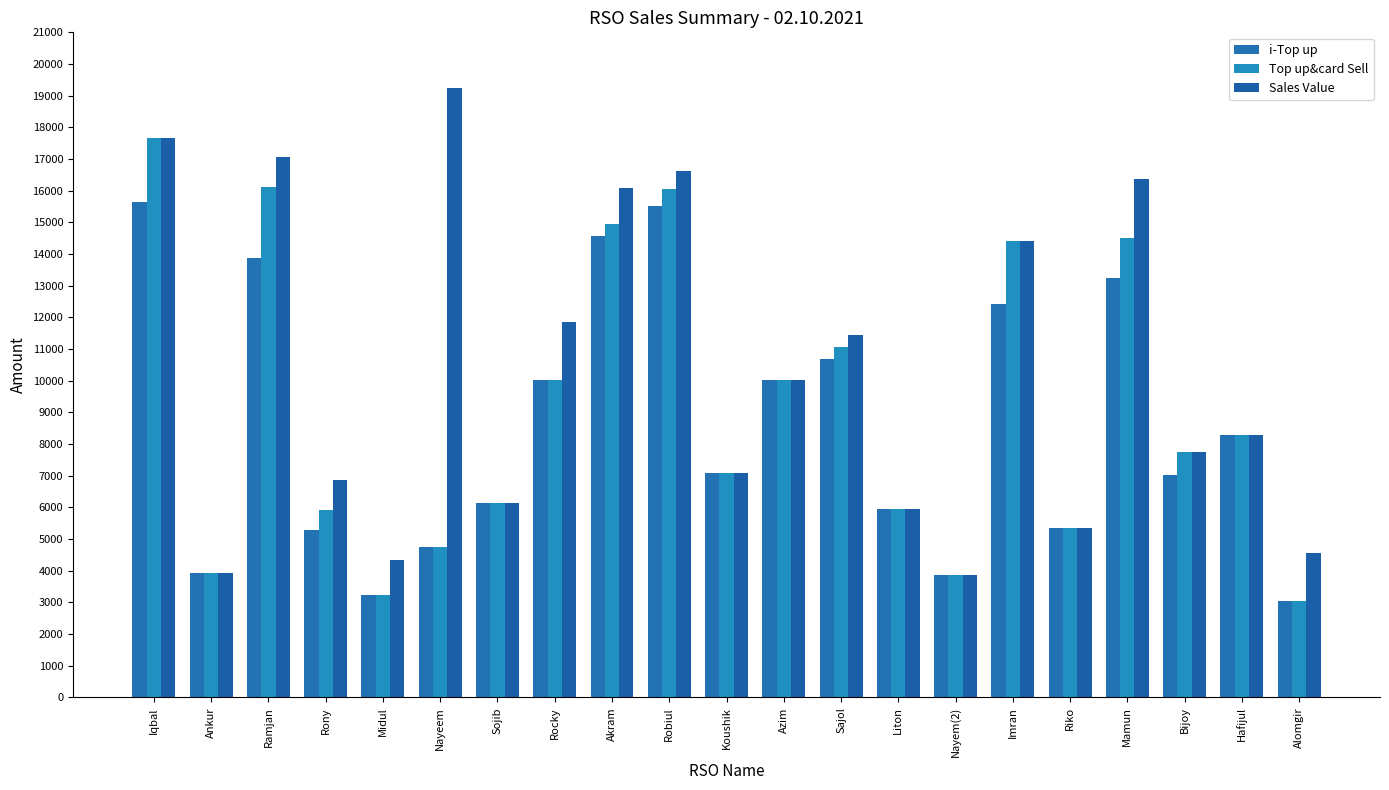

What position from the left is Hafijul?

20